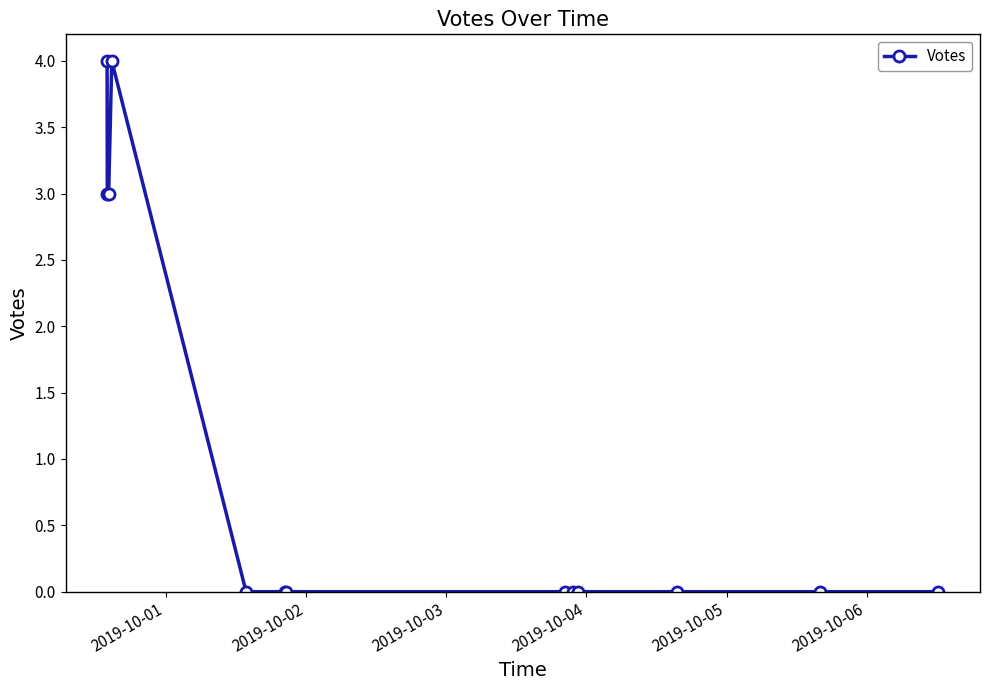

True or false: the data has more than 0 interior local peaks.

True